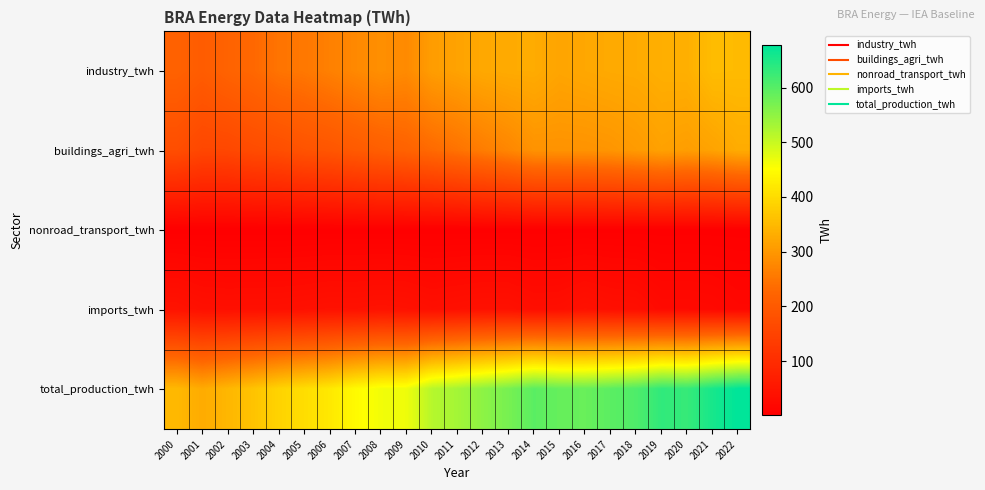

Reading left to right, list all the values displayed in this chart.

industry_twh: 2000=217.1	2001=205.3	2002=220.1	2003=229.7	2004=247.7	2005=253.0	2006=265.4	2007=277.7	2008=287.8	2009=280.4	2010=307.7	2011=315.7	2012=324.8	2013=328.3	2014=329.1	2015=319.3	2016=323.3	2017=326.8	2018=328.3	2019=333.9	2020=334.9	2021=353.7	2022=352.0
buildings_agri_twh: 2000=173.2	2001=158.0	2002=159.1	2003=168.5	2004=173.7	2005=185.1	2006=190.5	2007=200.7	2008=211.0	2009=219.4	2010=232.8	2011=245.7	2012=260.5	2013=274.4	2014=292.4	2015=292.9	2016=293.4	2017=296.7	2018=304.2	2019=314.3	2020=309.0	2021=316.6	2022=329.6
nonroad_transport_twh: 2000=1.2	2001=1.2	2002=0.9	2003=1.0	2004=1.0	2005=1.2	2006=1.5	2007=1.6	2008=1.6	2009=1.6	2010=1.7	2011=1.7	2012=1.9	2013=1.9	2014=2.0	2015=2.1	2016=2.0	2017=2.1	2018=2.0	2019=1.6	2020=2.0	2021=2.0	2022=2.0
imports_twh: 2000=44.4	2001=37.9	2002=36.6	2003=37.1	2004=37.4	2005=39.2	2006=41.5	2007=40.9	2008=42.9	2009=41.1	2010=35.9	2011=38.4	2012=40.7	2013=40.3	2014=33.8	2015=34.6	2016=41.3	2017=36.5	2018=35.0	2019=25.2	2020=25.1	2021=23.1	2022=17.9
total_production_twh: 2000=348.9	2001=328.5	2002=345.7	2003=364.3	2004=387.4	2005=403.0	2006=419.3	2007=445.1	2008=463.1	2009=466.1	2010=515.7	2011=531.8	2012=552.4	2013=570.8	2014=596.3	2015=586.5	2016=584.4	2017=595.6	2018=607.2	2019=633.0	2020=628.8	2021=656.1	2022=677.4